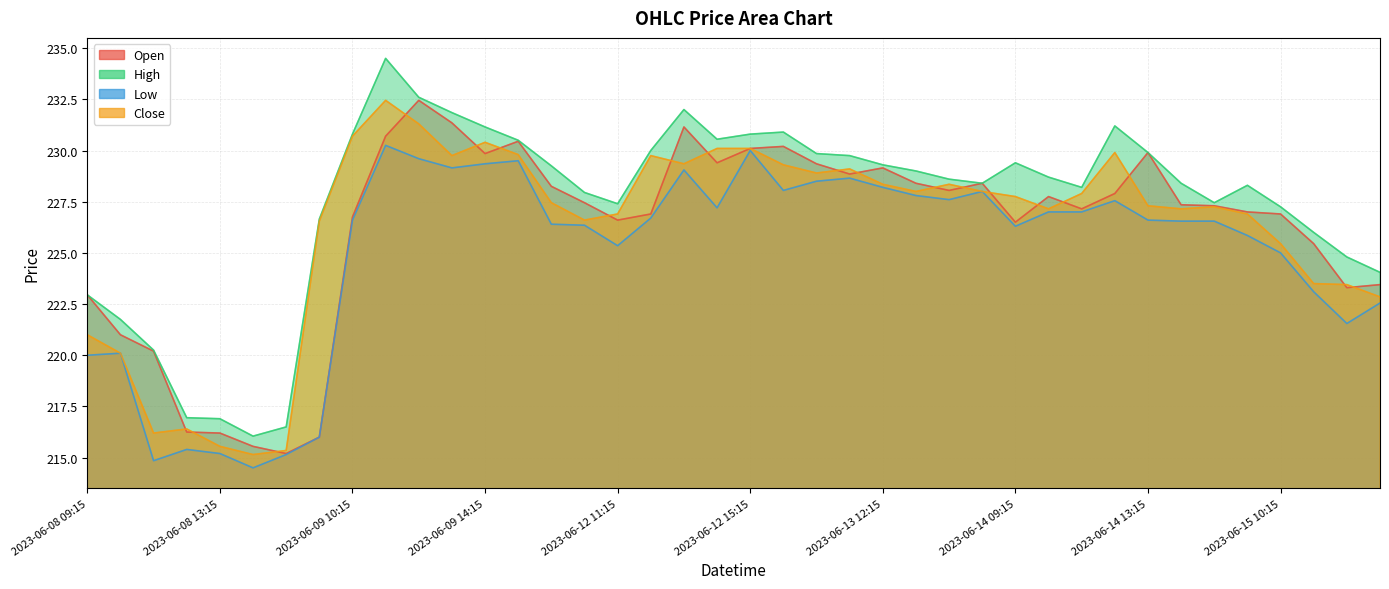

True or false: Close and Open intersect in this chart.

True